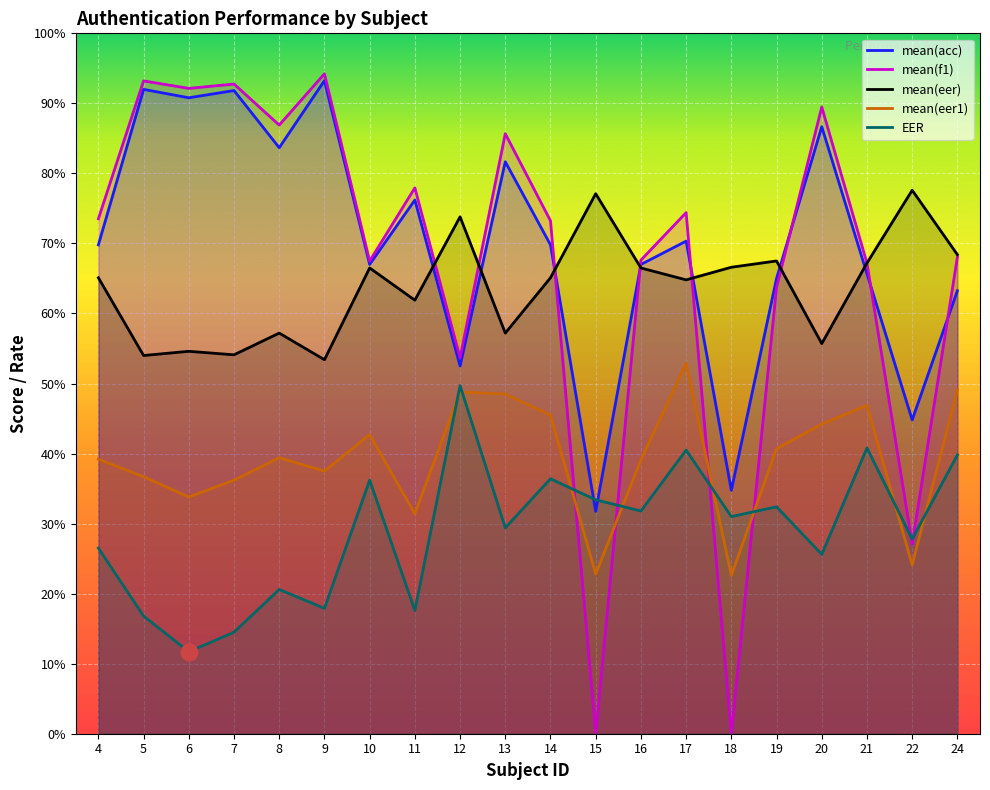

What is the average value of the mean(eer) series?

63.7